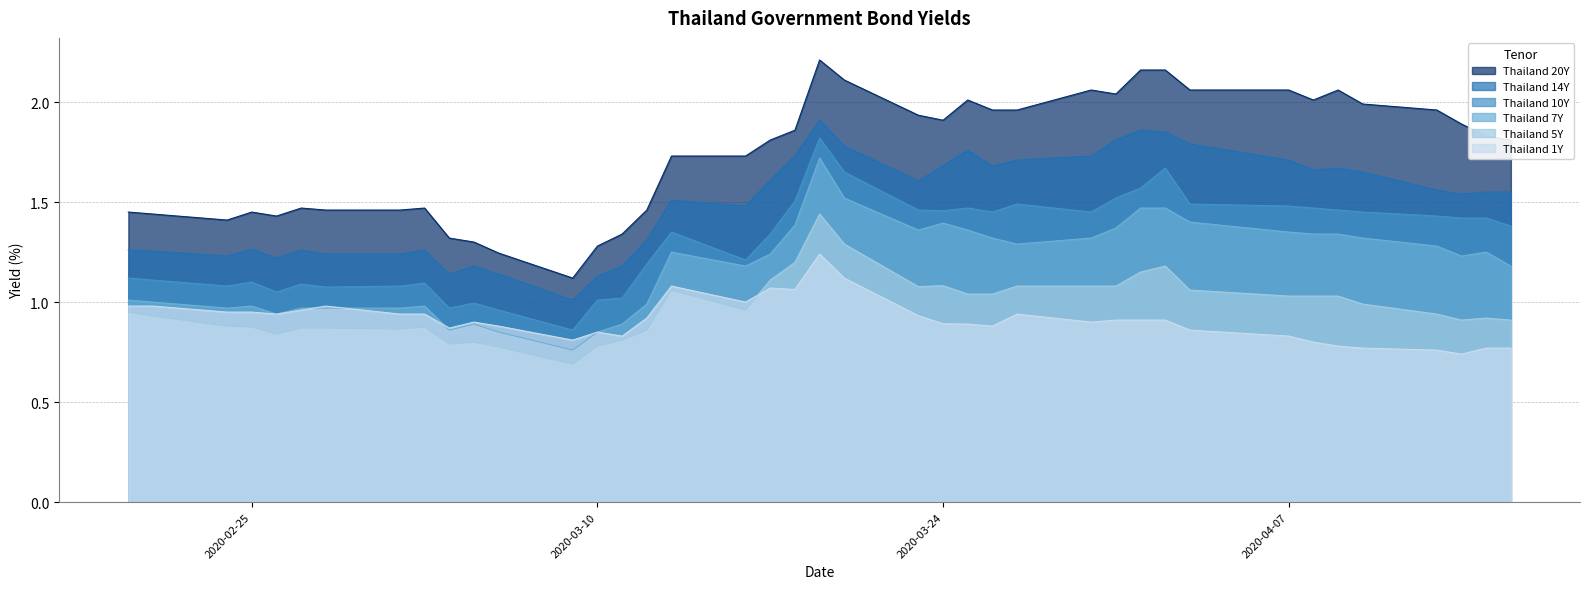

How many categories are shown in the chart?

40